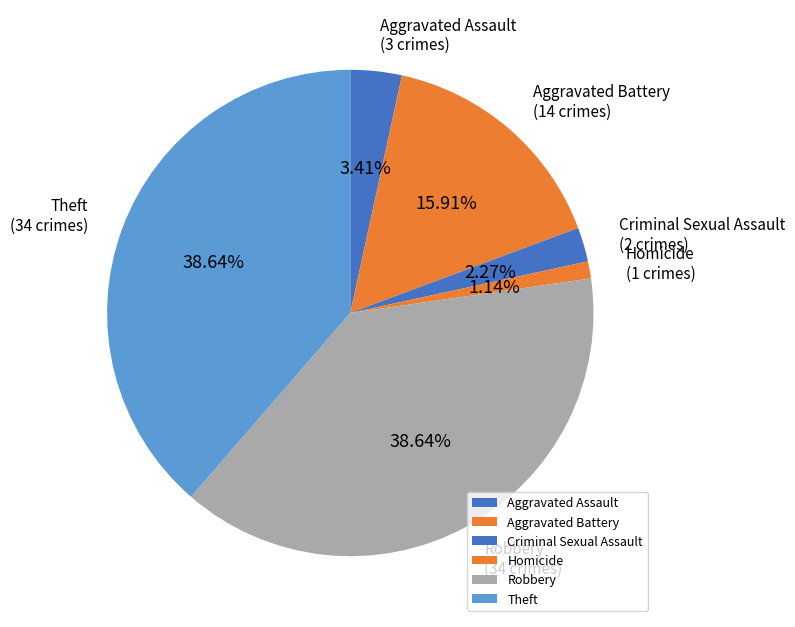

To the nearest percent, what is the average slice percentage?

17%